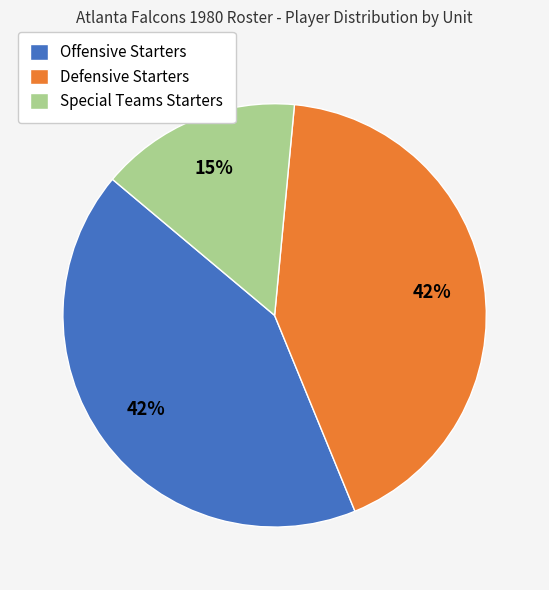

To the nearest percent, what is the combined percentage of Defensive Starters and Offensive Starters?

85%